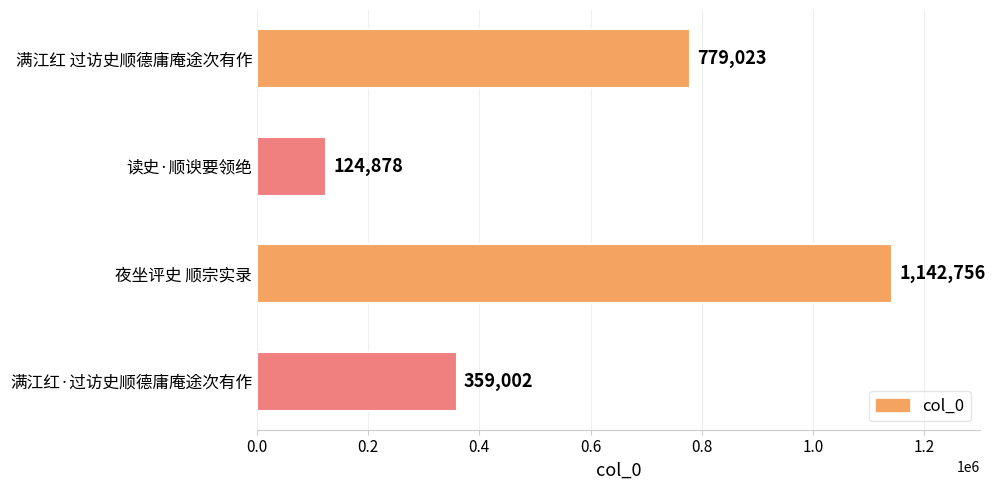

Which has a higher value, 读史·顺谀要领绝 or 满江红·过访史顺德庸庵途次有作?

满江红·过访史顺德庸庵途次有作